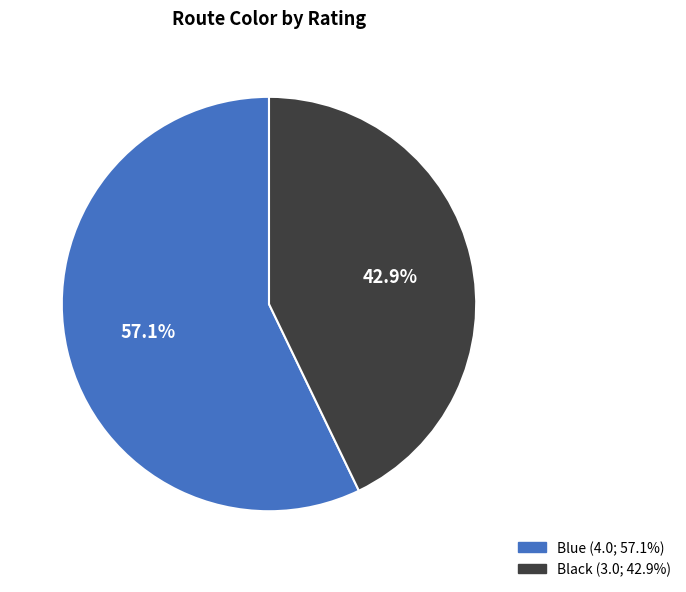

To the nearest percent, what is the average slice percentage?

50%